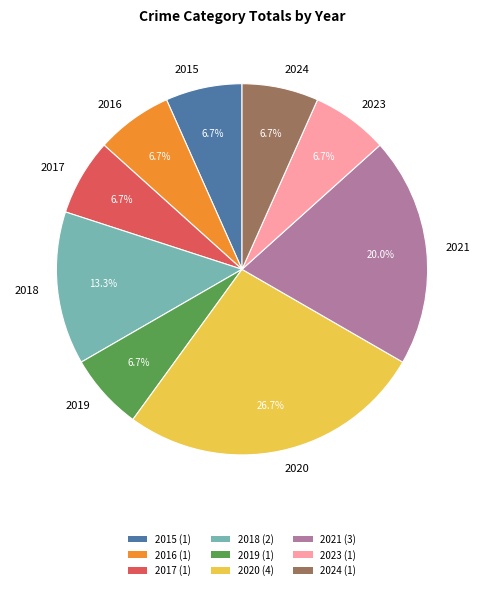

Combined, do 2019 and 2015 account for over 50%?

No